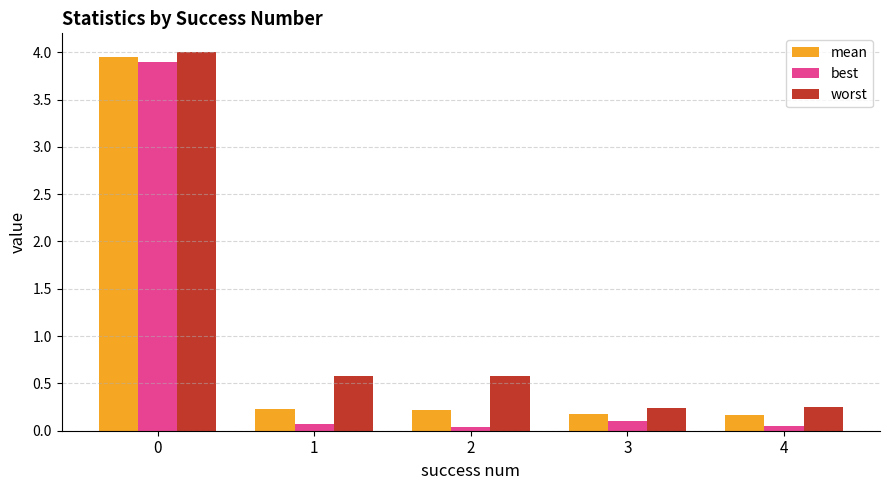

How many bars are there in each group?

3